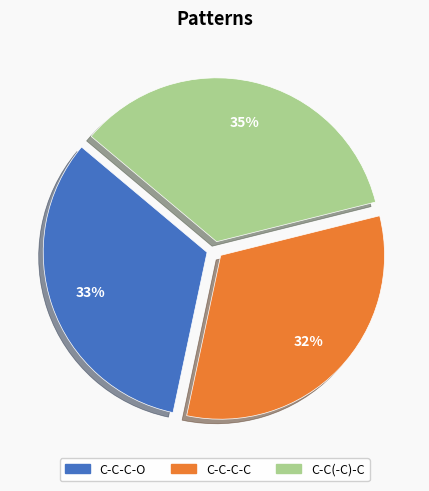

Is the sum of C-C-C-C and C-C(-C)-C greater than half?

Yes